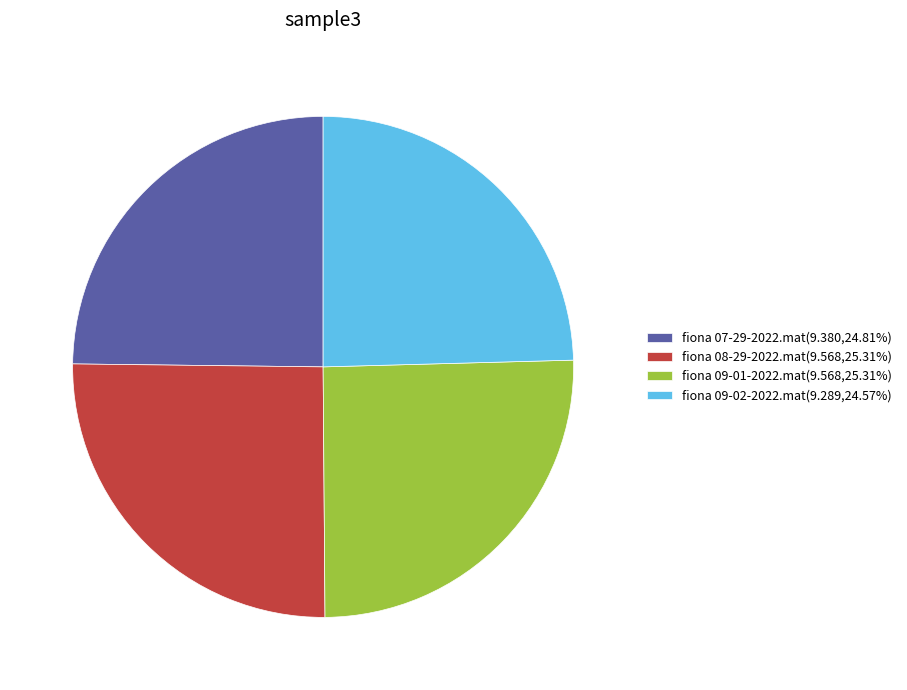

Is the sum of fiona 09-01-2022.mat(9.568,25.31%) and fiona 08-29-2022.mat(9.568,25.31%) greater than half?

Yes